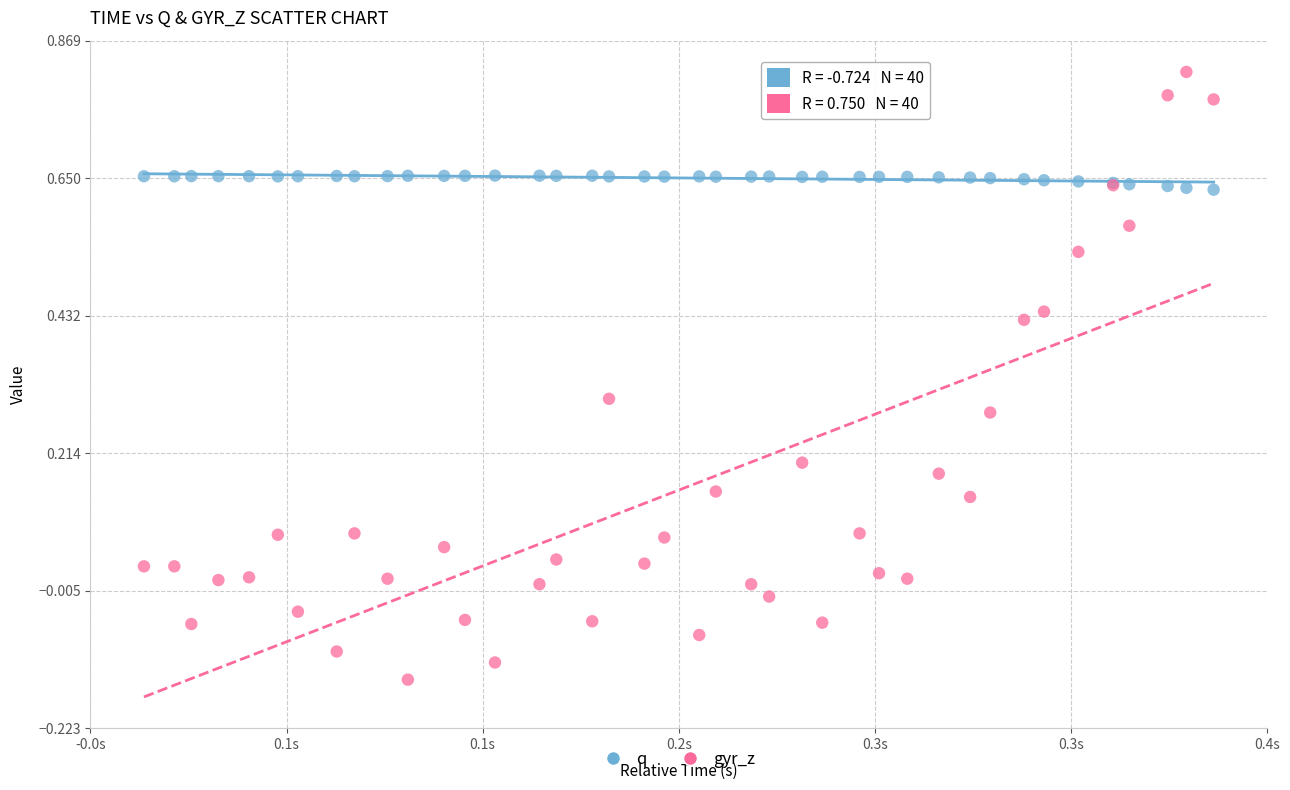

Which series contains the lowest Y value?

gyr_z